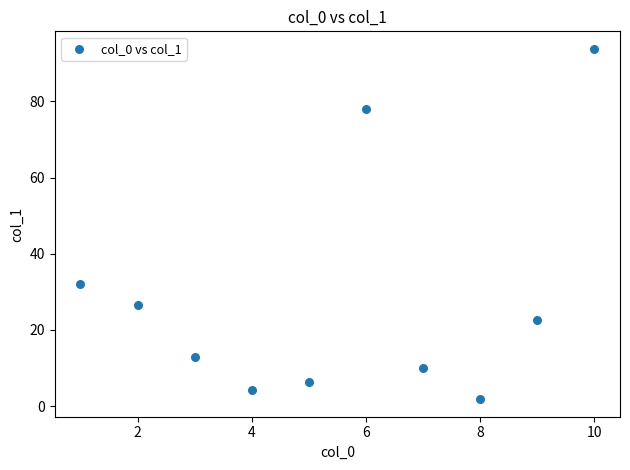

What Y value in the scatter plot is closest to 47?

32.1